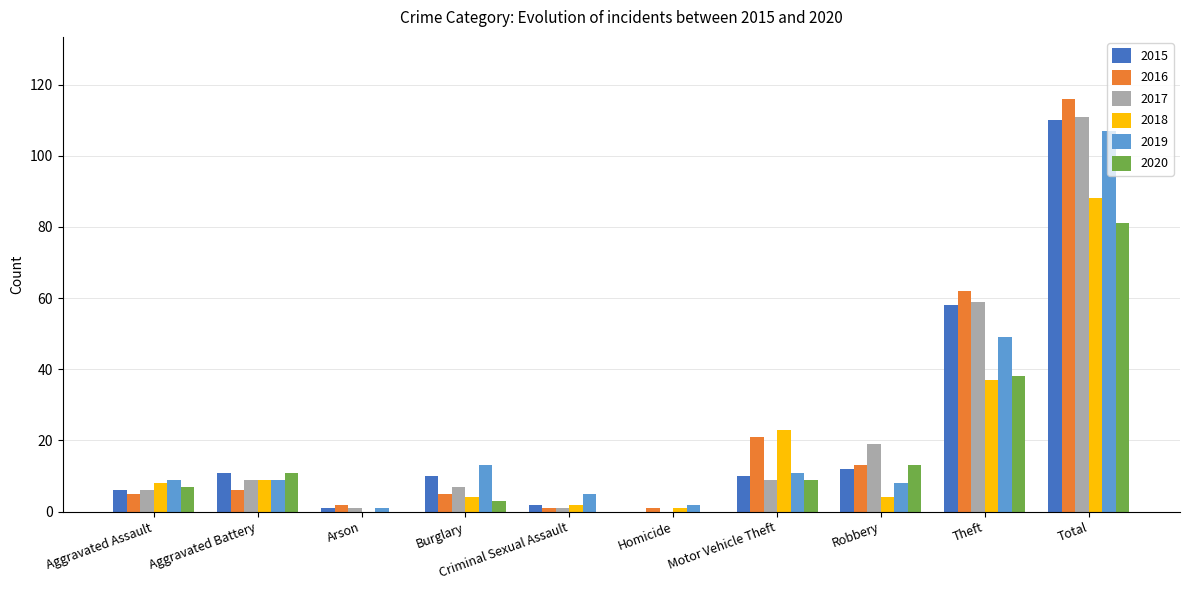

What are all the series names shown in the legend?

2015, 2016, 2017, 2018, 2019, 2020